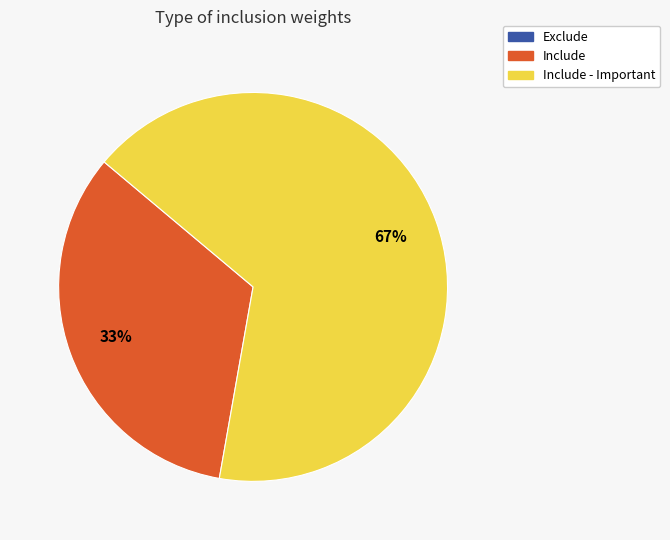

To the nearest percent, what is the difference between the largest and smallest slice percentages?

67%